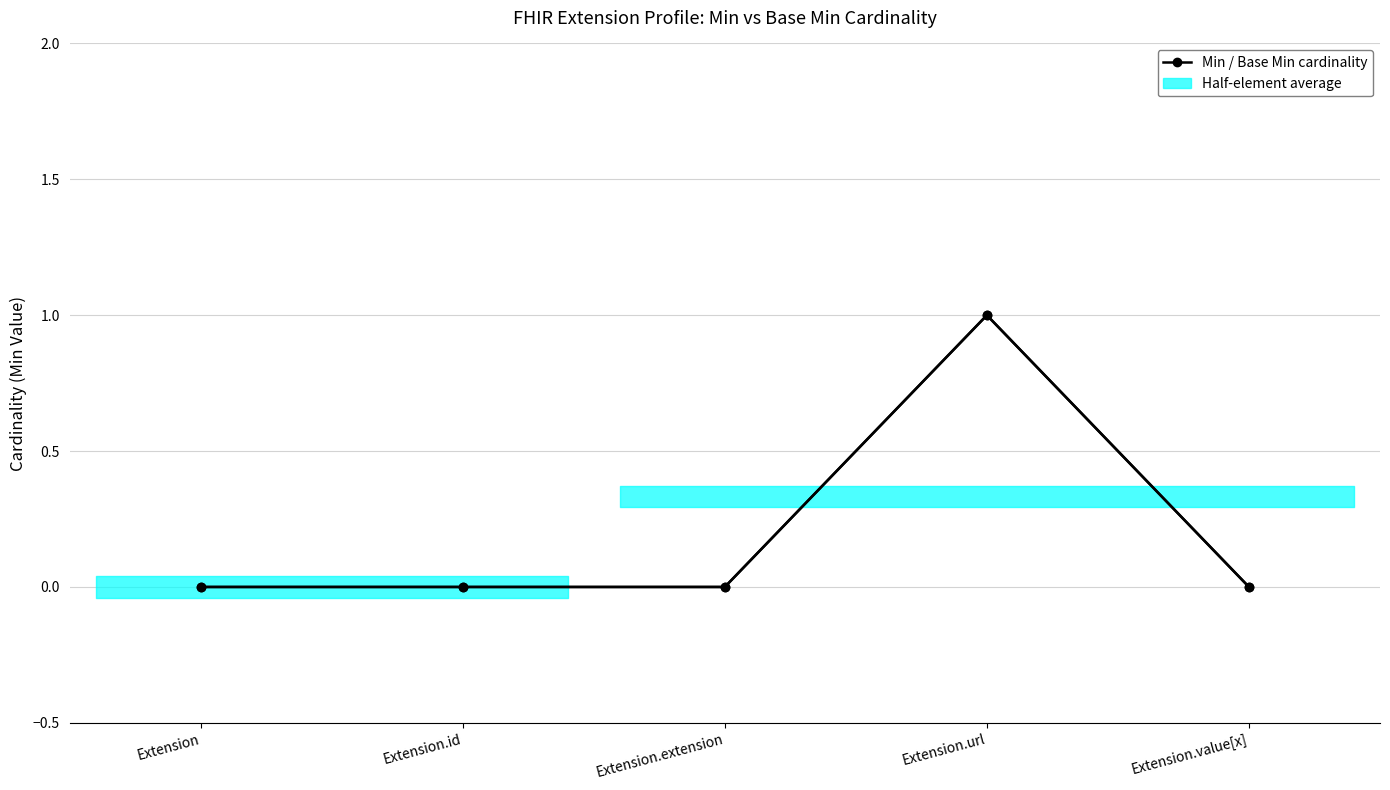

Reading right to left, transcribe all the data shown in this chart.

Base Min: Extension.value[x]=0	Extension.url=1	Extension.extension=0	Extension.id=0	Extension=0
Min: Extension.value[x]=0	Extension.url=1	Extension.extension=0	Extension.id=0	Extension=0